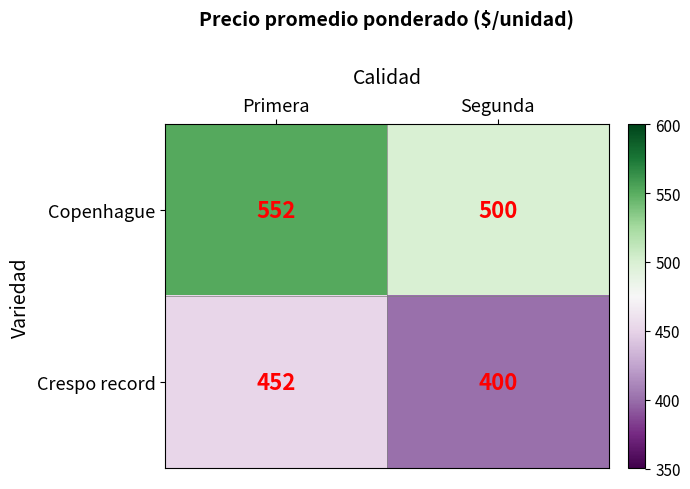

Reading left to right, transcribe all the data shown in this chart.

Copenhague: Primera=552	Segunda=500
Crespo record: Primera=452	Segunda=400